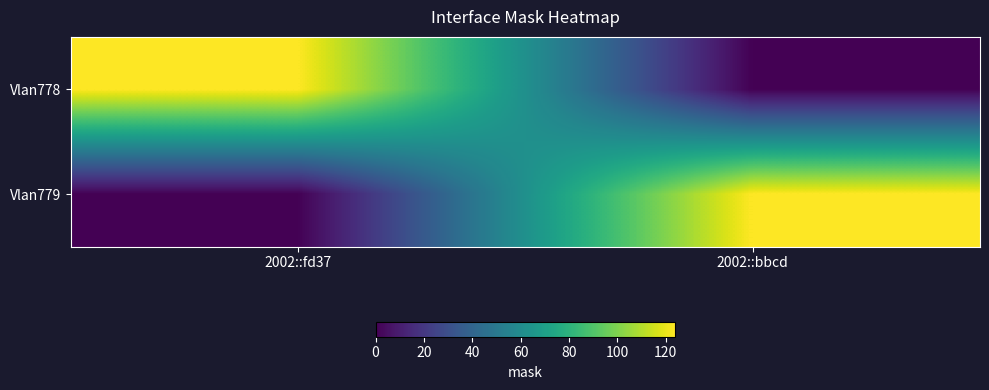

Which has a higher value, 2002::fd37 or 2002::bbcd?

2002::fd37